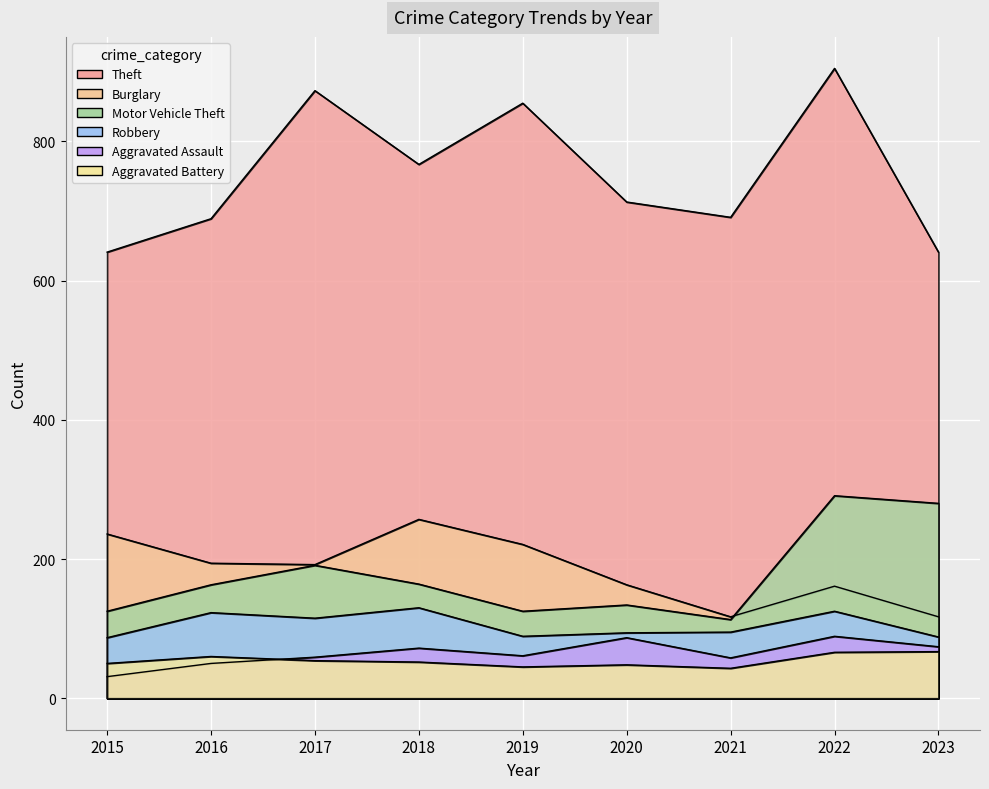

What is the difference between the second highest and second lowest values in the Aggravated Battery series?

21